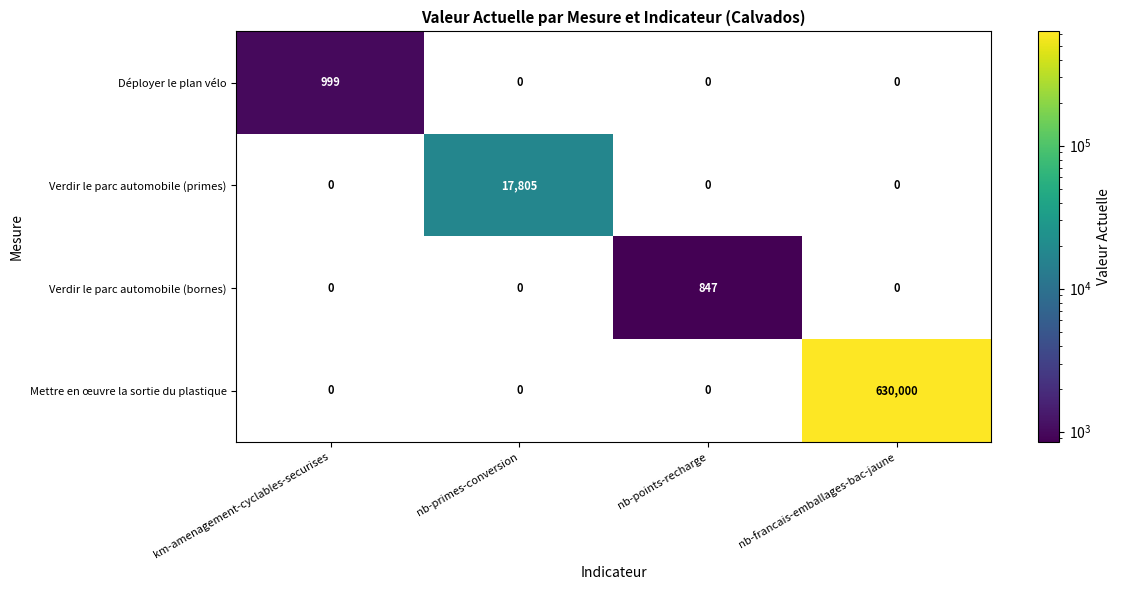

What is the spread (max minus min) of values at nb-francais-emballages-bac-jaune?

630000